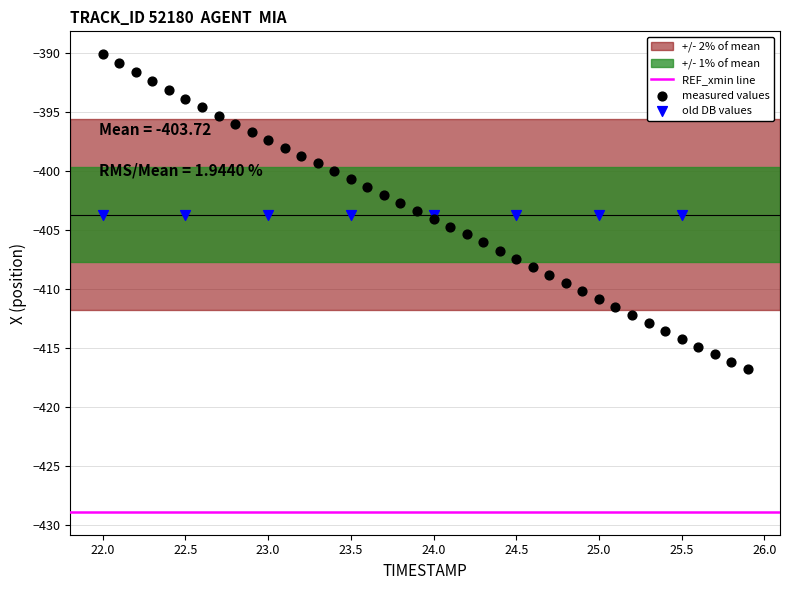

Which series contains the lowest Y value?

measured values